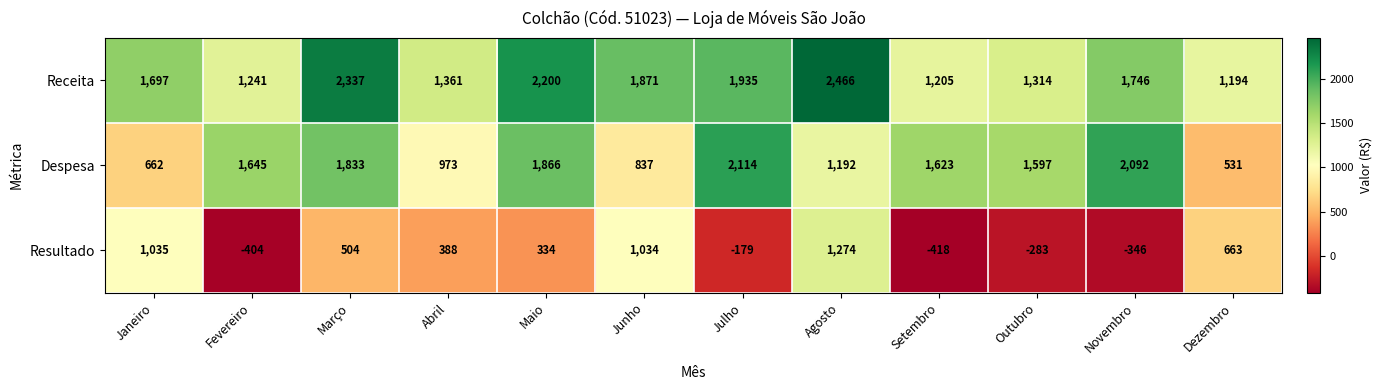

Which series has the largest total across all categories?

Receita